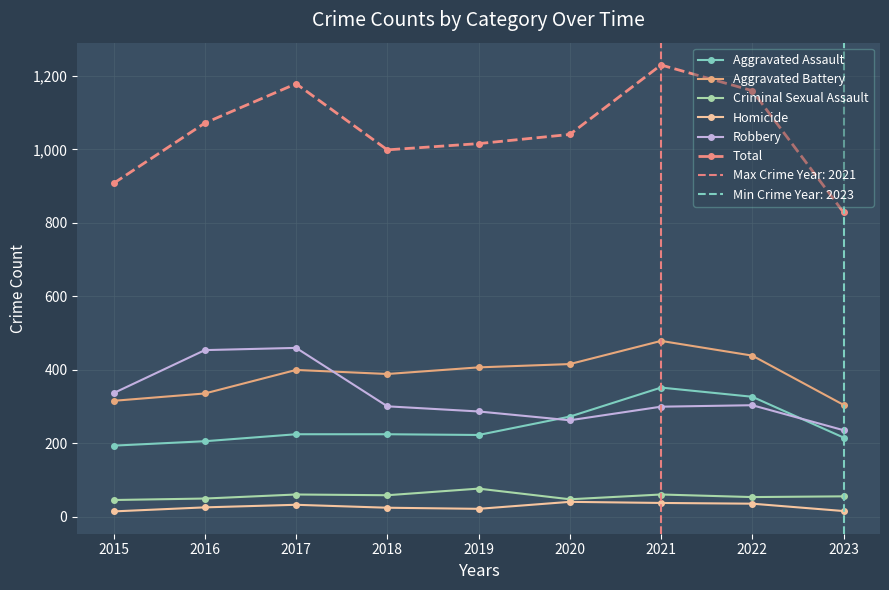

How many data points in Aggravated Assault are less than 225?

4